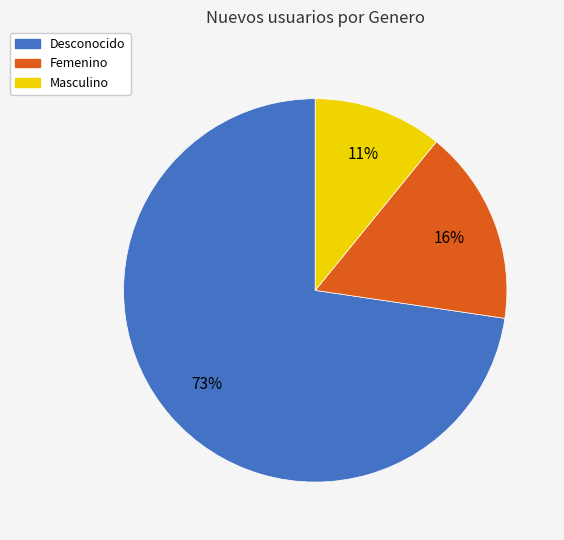

The Masculino slice represents 4% of the pie. True or false?

False